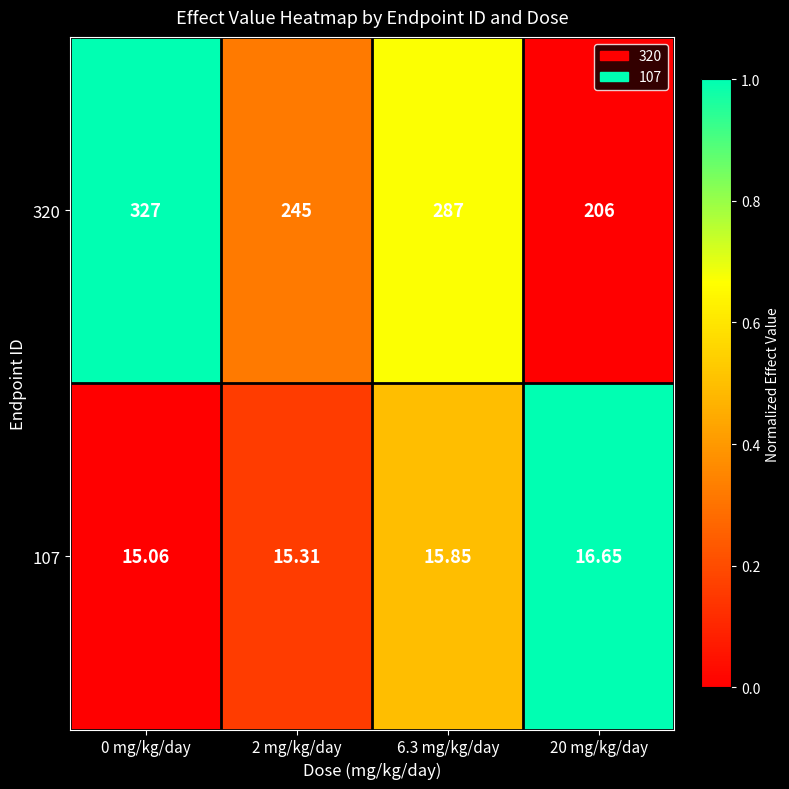

Is the value of 320 at 2 mg/kg/day greater than the value of 107 at 6.3 mg/kg/day?

Yes